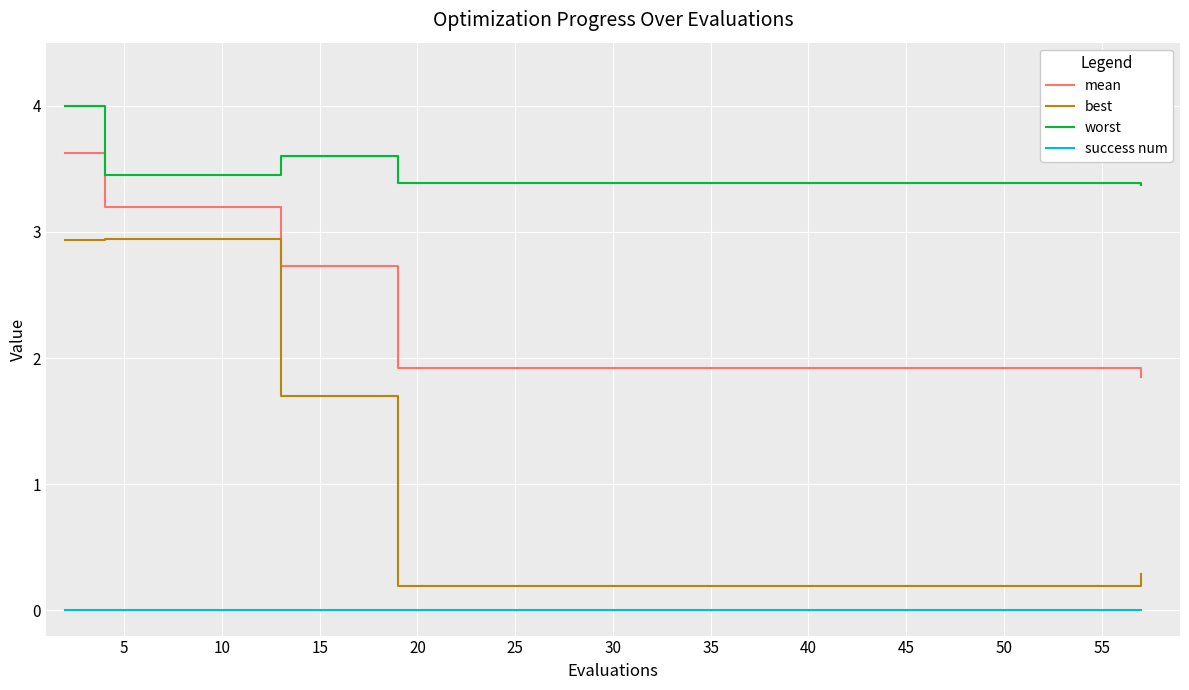

Which series has the largest total across all categories?

worst